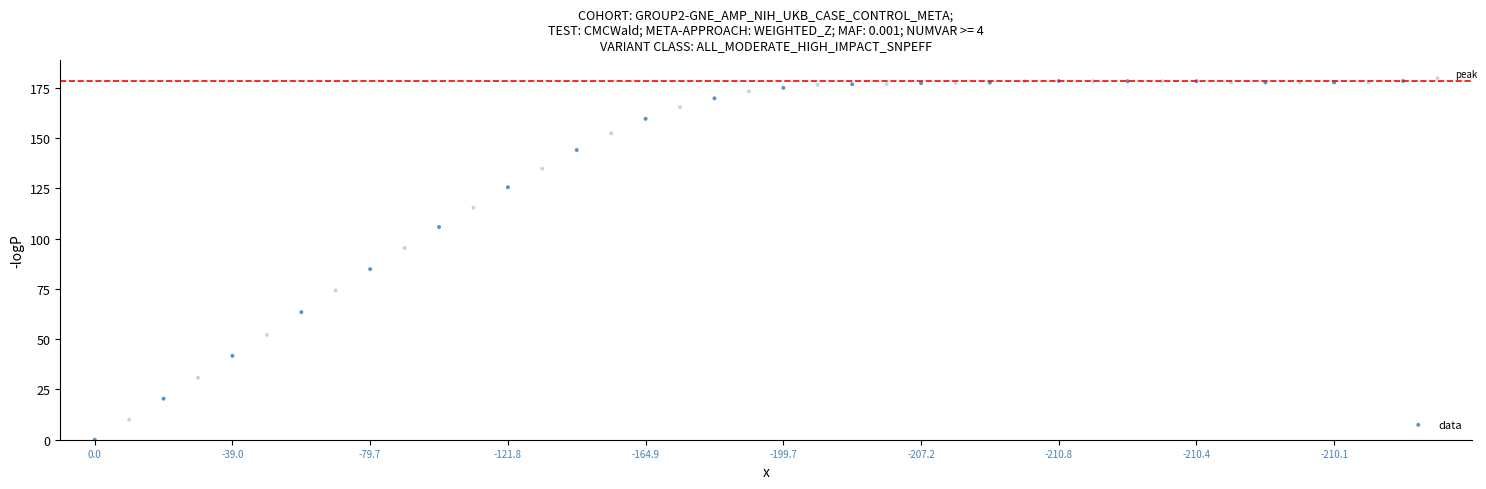

What is the range of Y values (max minus min)?

179.7